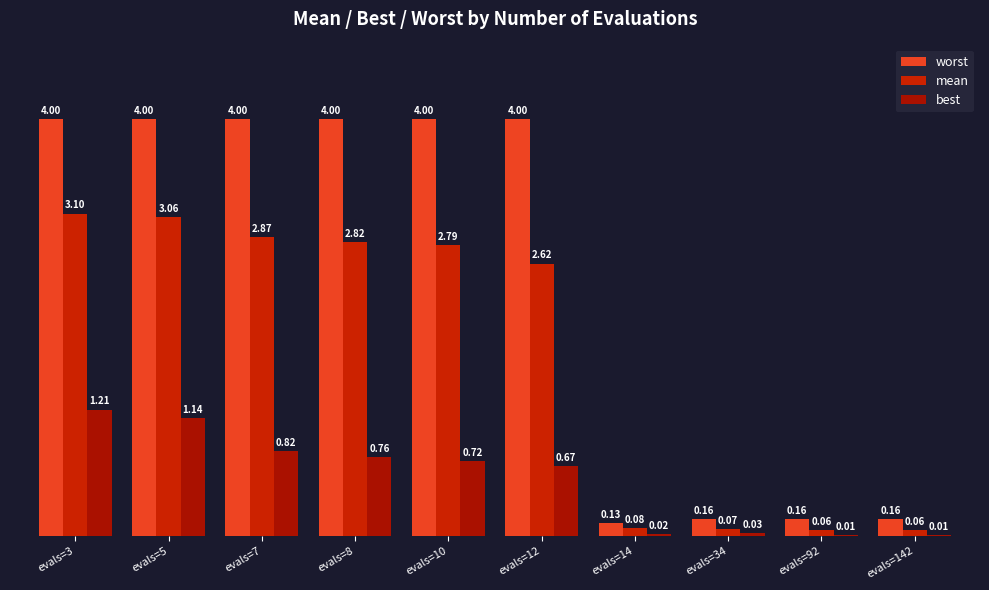

Between evals=5 and evals=10, which series saw the biggest shift?

best